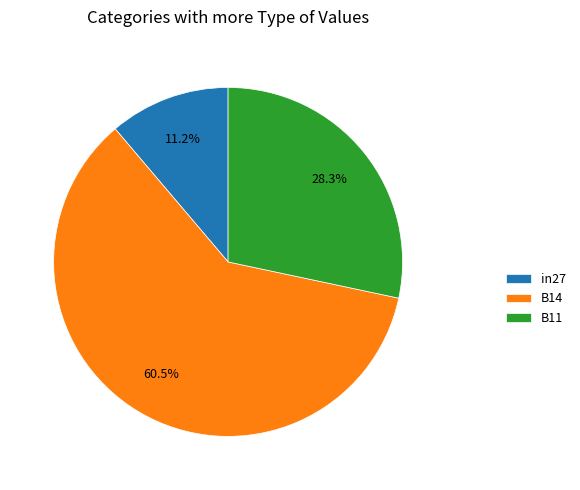

Is there any slice that represents more than half of the pie?

Yes